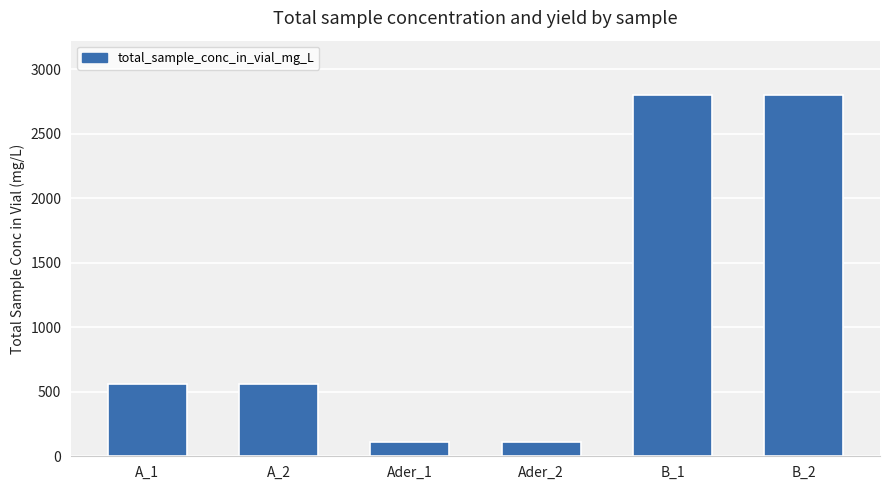

How many values are between 112 and 2800?

6